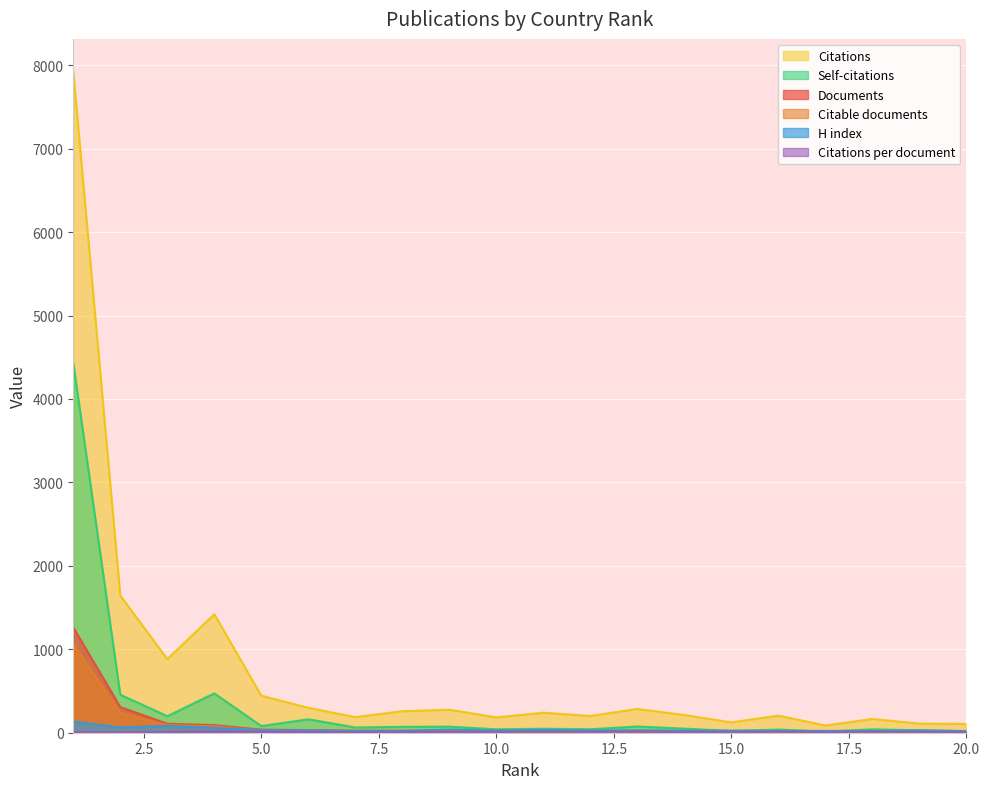

Which category has the lowest value in the Citable documents series?

17